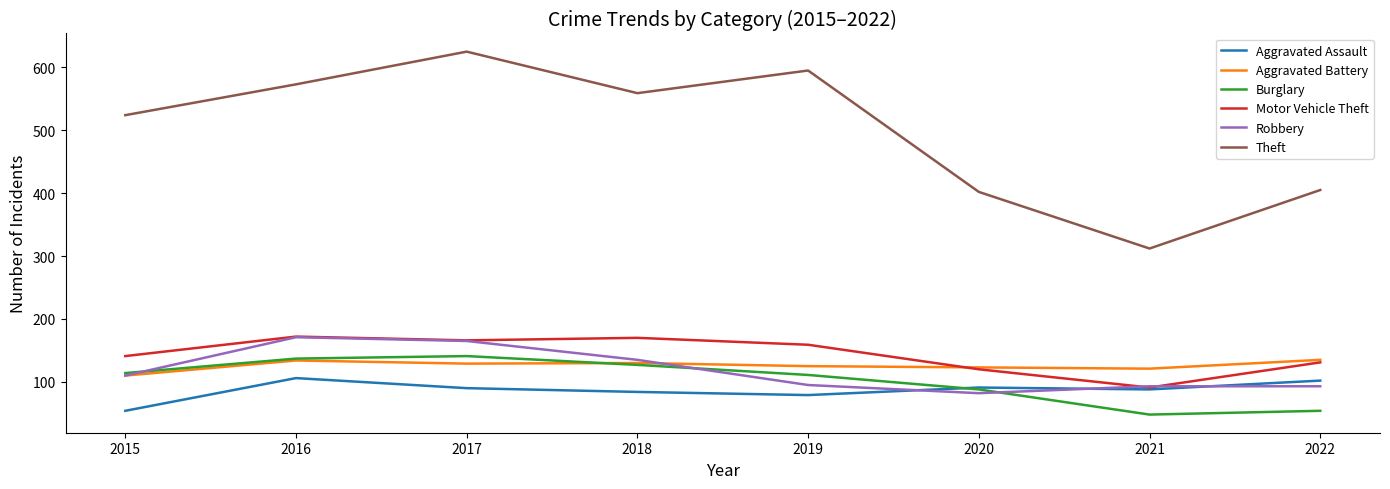

What is the minimum value for Aggravated Assault?

54